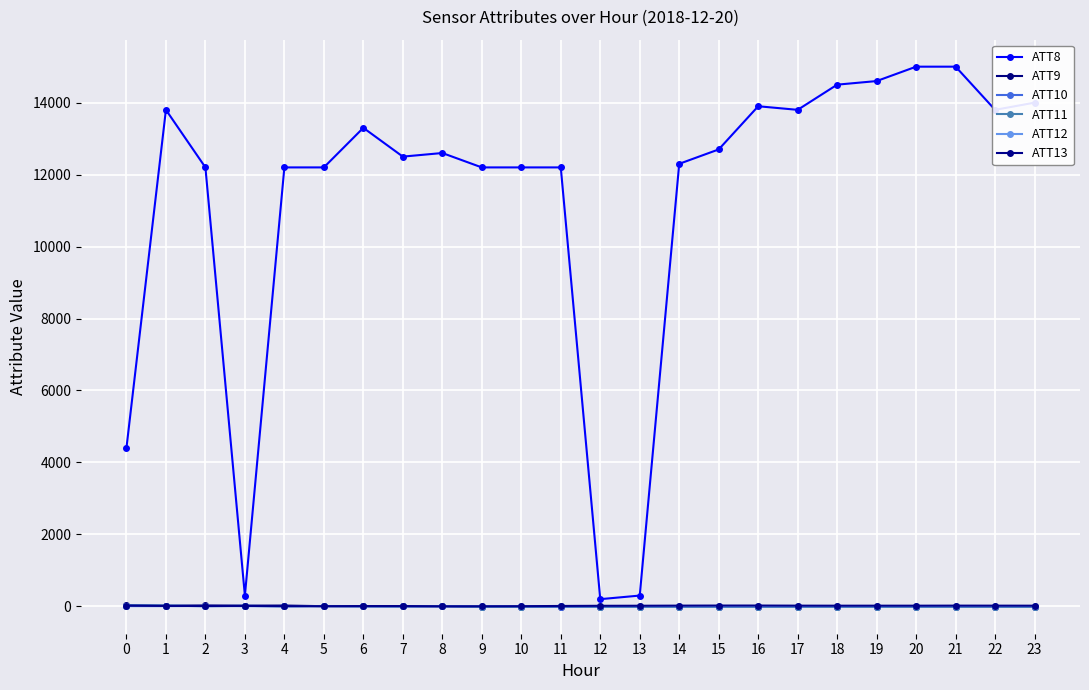

At which category is the sum across all series the highest?

21